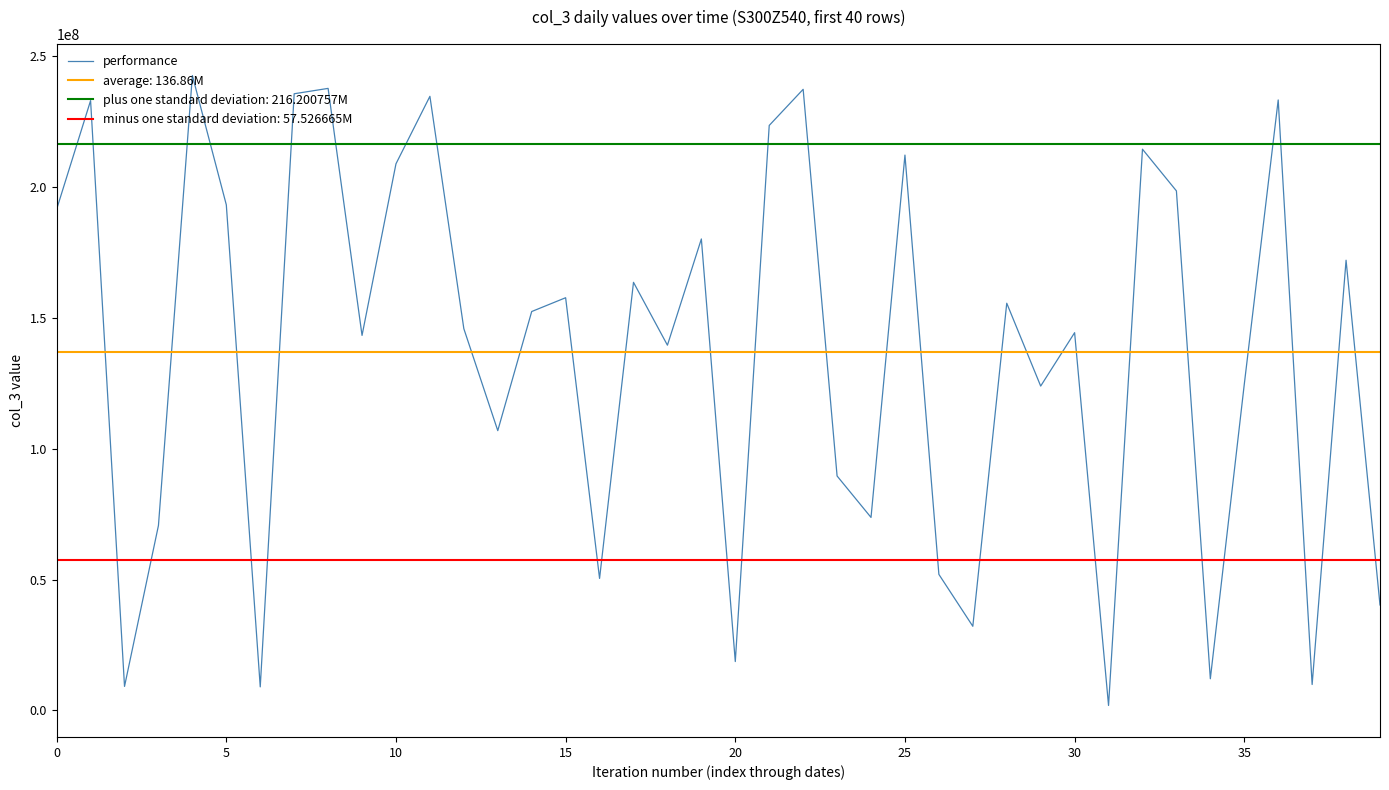

What is the sum of all values?

5474548432